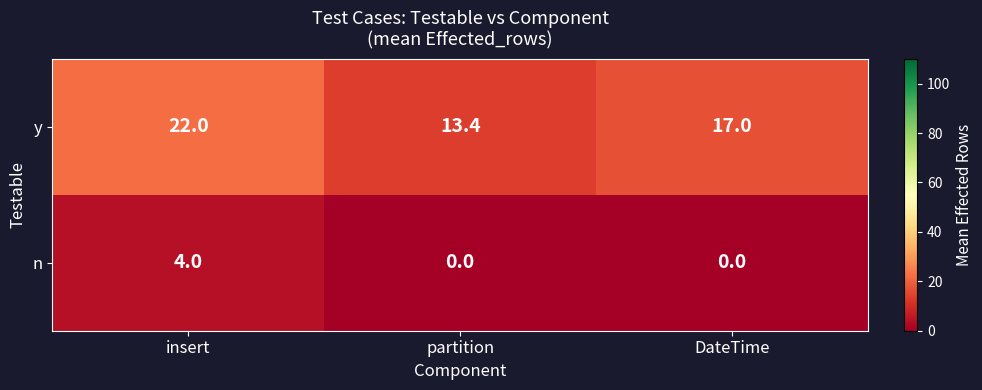

At how many categories does at least one series exceed 21?

1